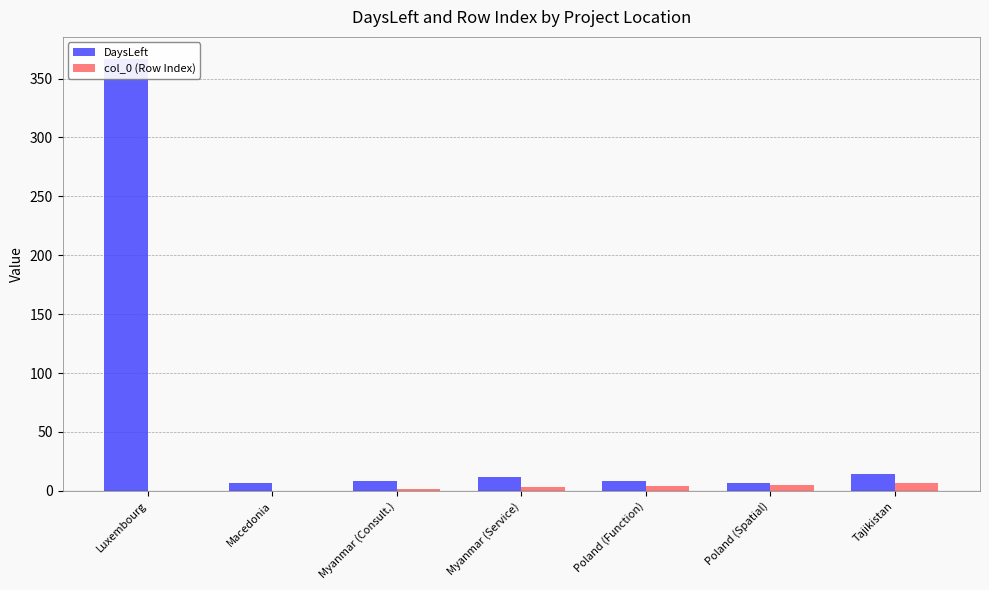

At Myanmar (Service), list the series in order from largest to smallest.

DaysLeft, col_0 (Row Index)